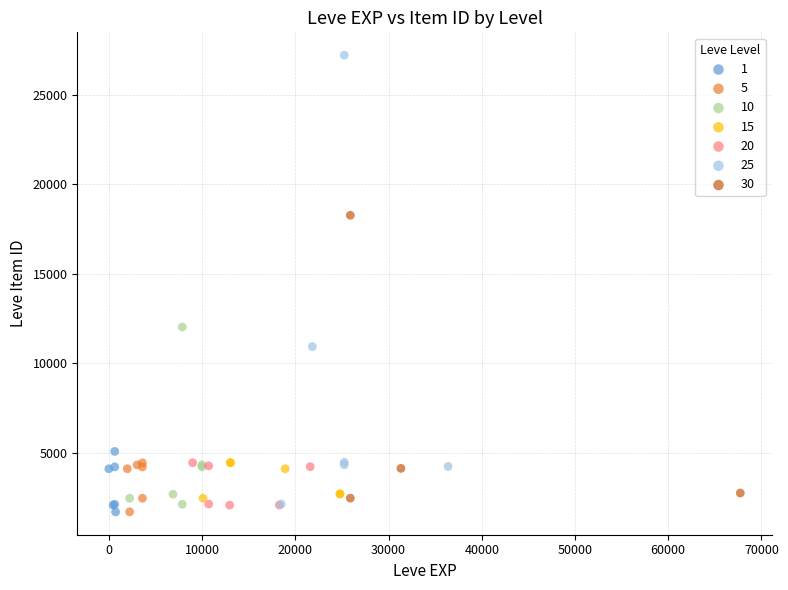

Which series reaches the maximum Y coordinate?

25